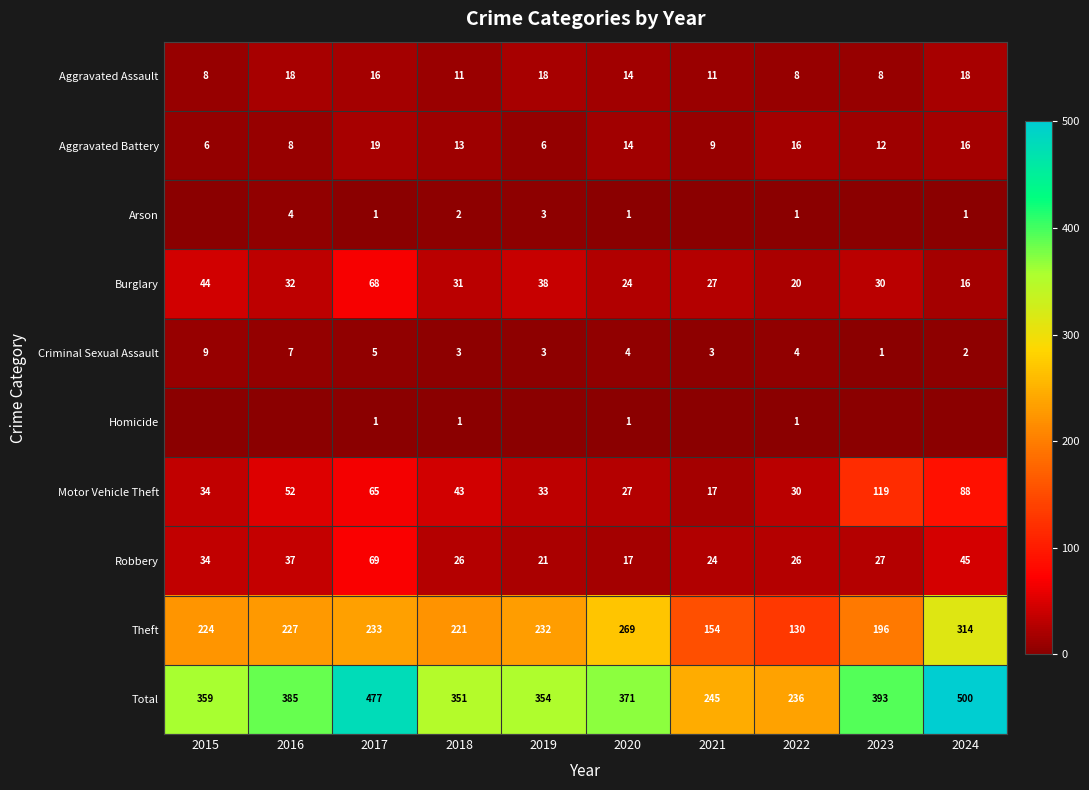

What is the sum of the Motor Vehicle Theft values at 2017 and 2016?

117